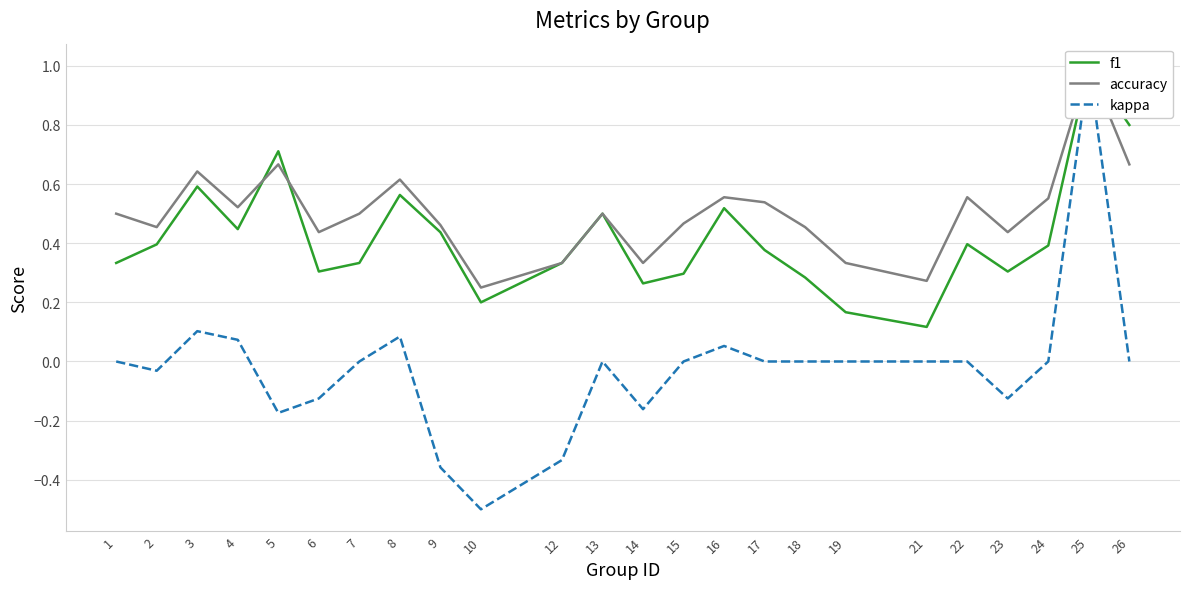

The kappa series shows -0.5 at 10. True or false?

True